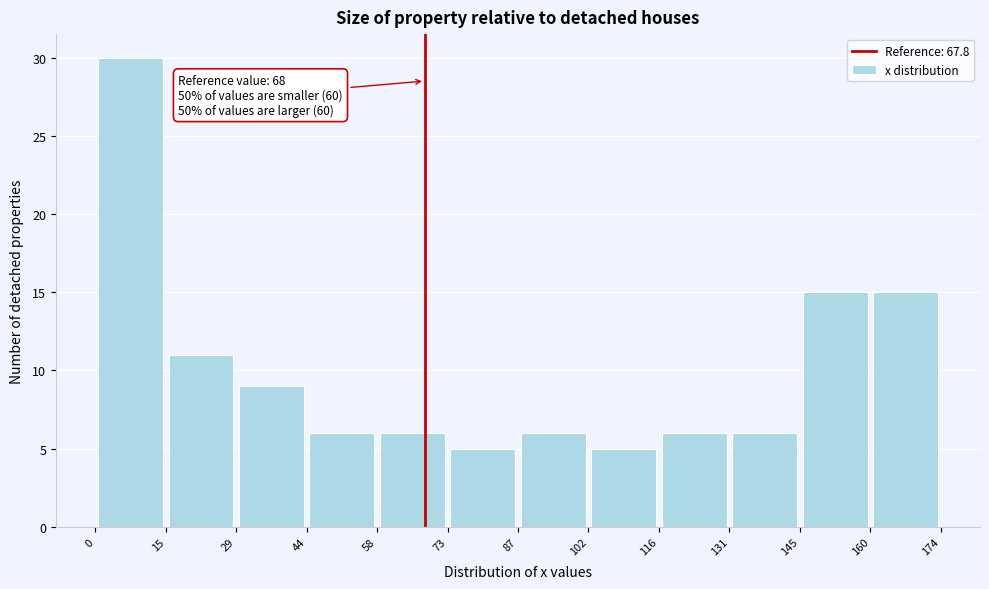

Which range on the x-axis has the tallest bar?

0 to 15